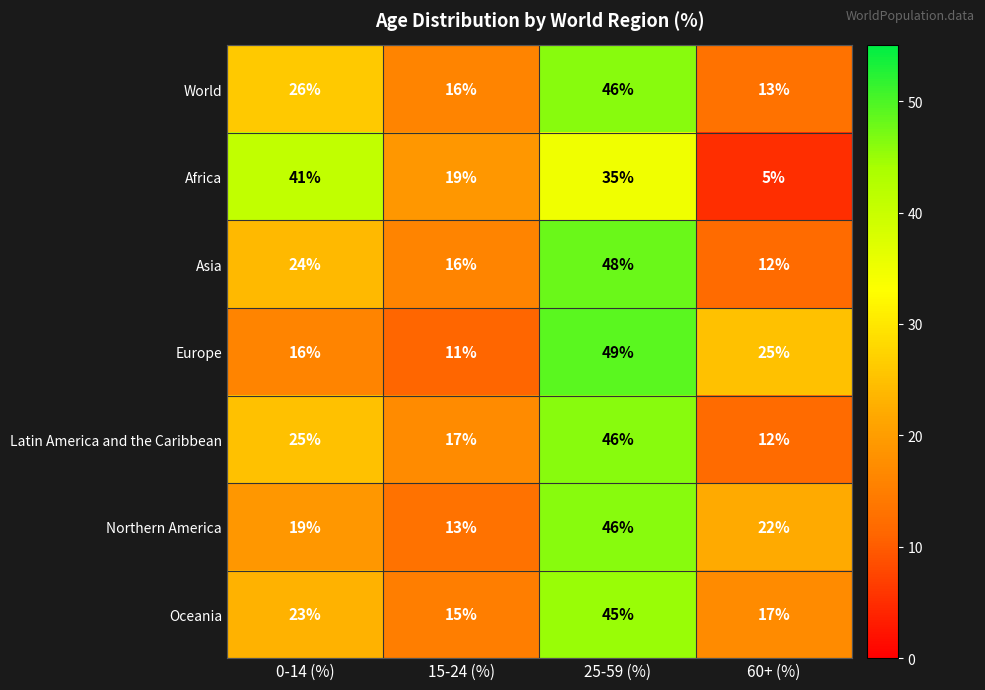

What is the sum of all World values?

101